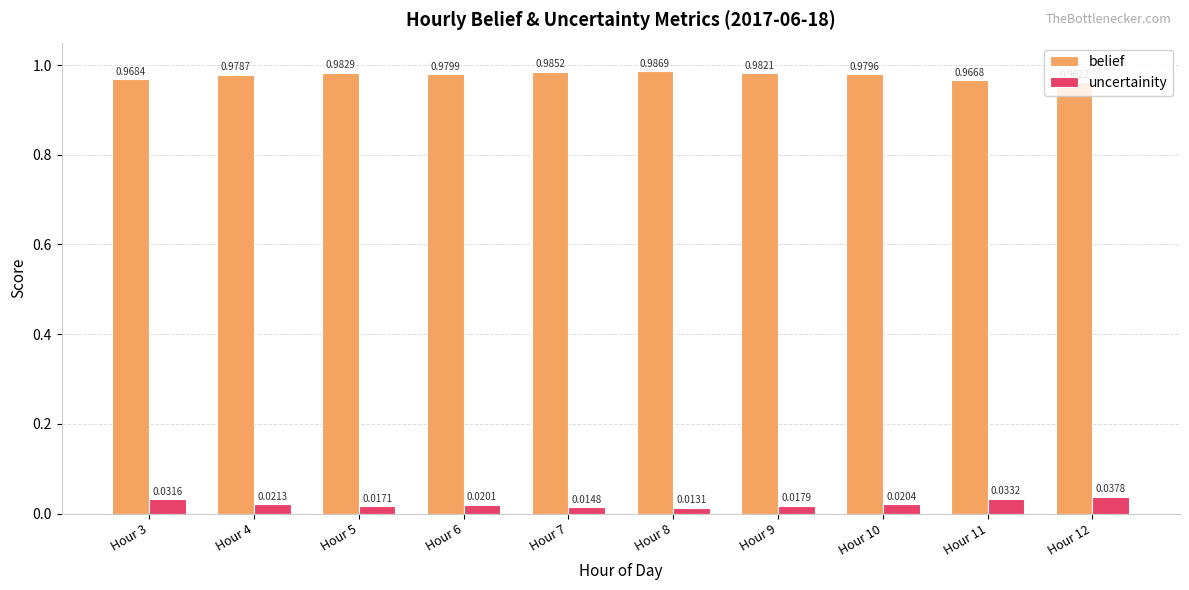

Is the value of belief at Hour 11 greater than the value of uncertainity at Hour 4?

Yes